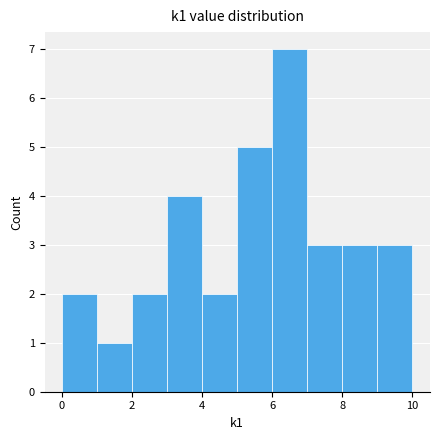

Over which range of the x-axis is the bar tallest?

6 to 7